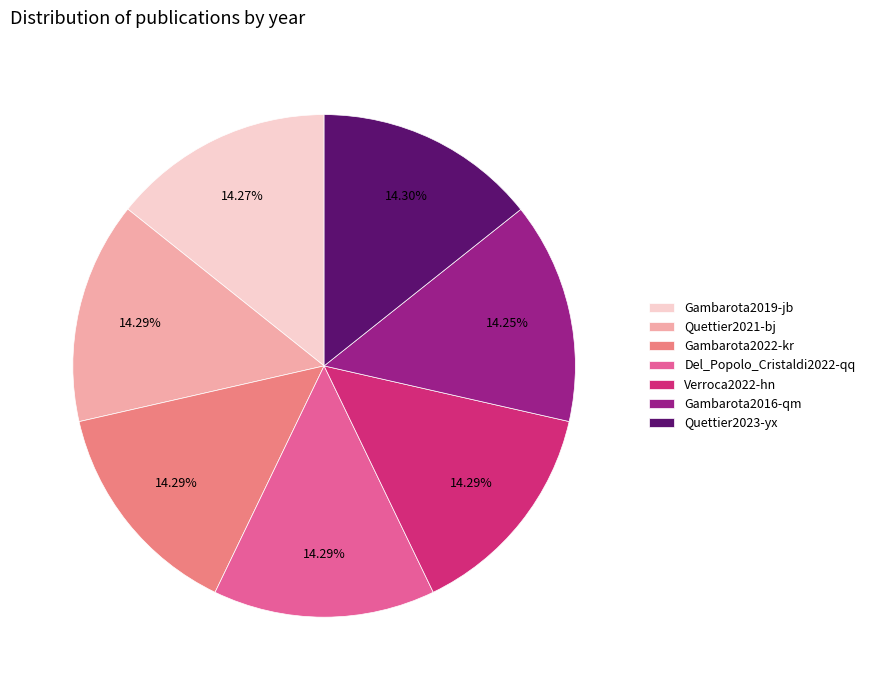

Count the number of slices in the pie.

7